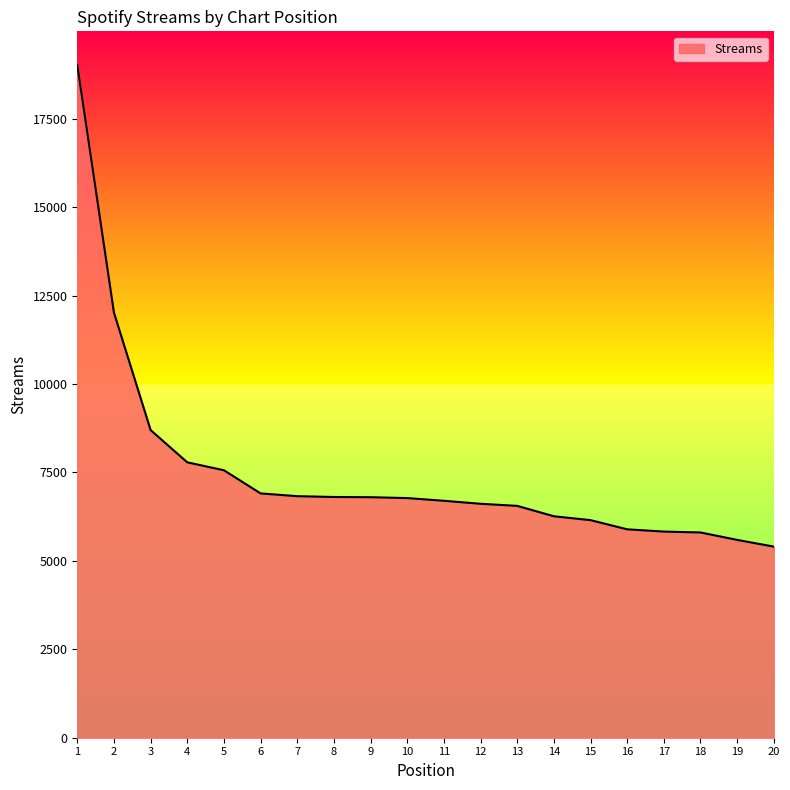

Is it true that the value at 15 is 9673?

False